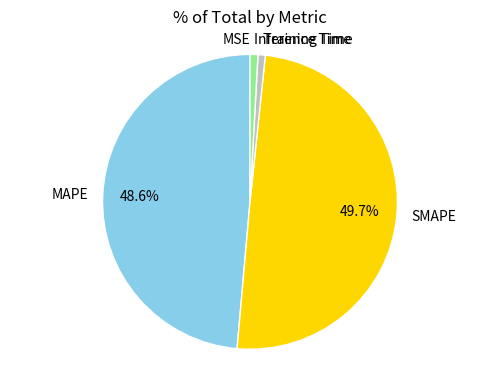

Which slice is the largest?

SMAPE